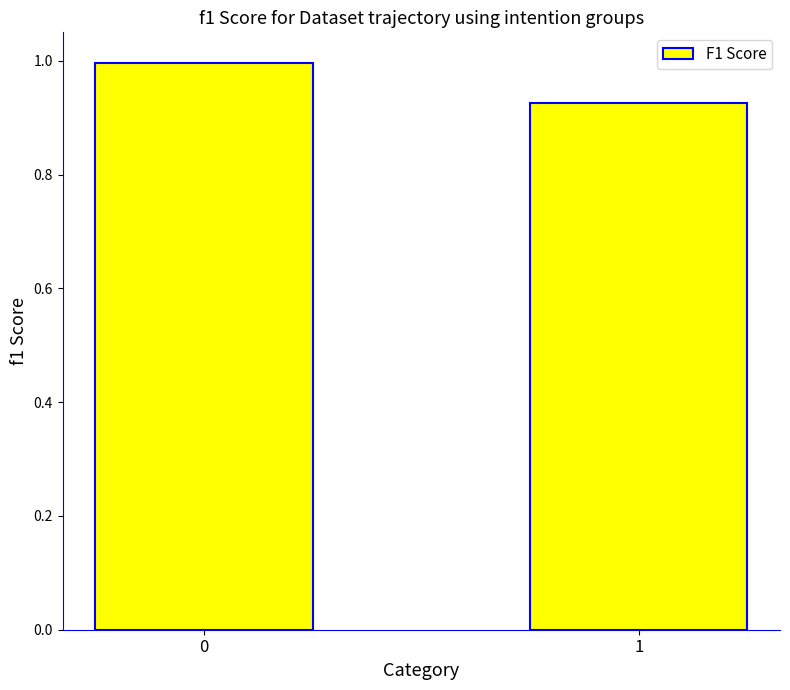

What is the approximate value at 0?

1.0